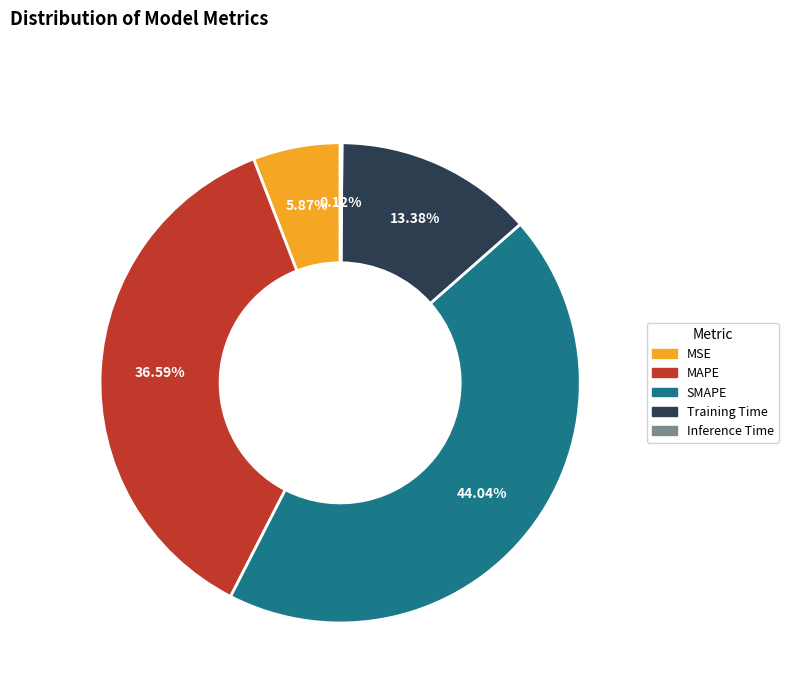

What percentage is the MAPE slice, to the nearest percent?

37%